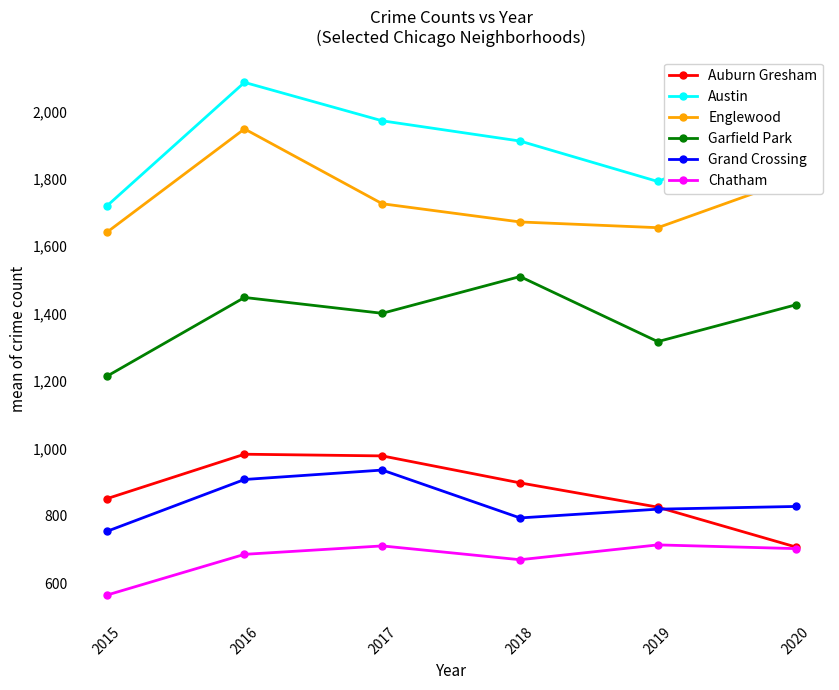

What is the difference between the highest and lowest values at 2016?

1400